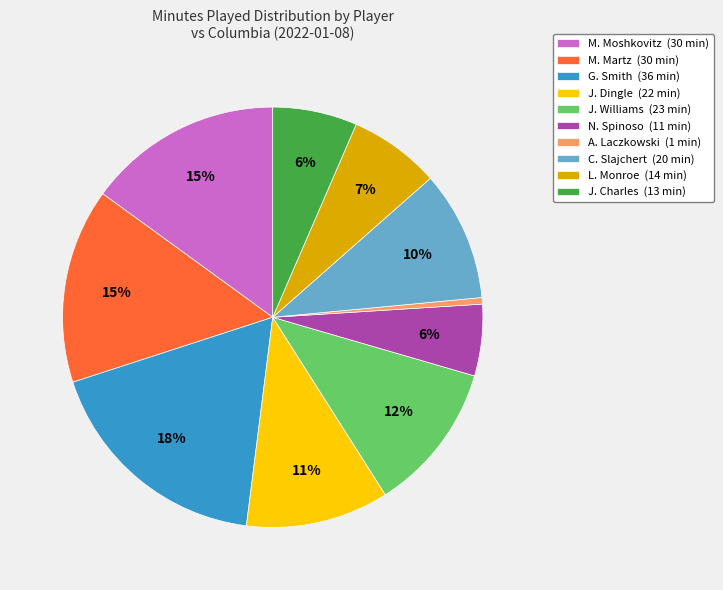

Does any single category account for the majority?

No